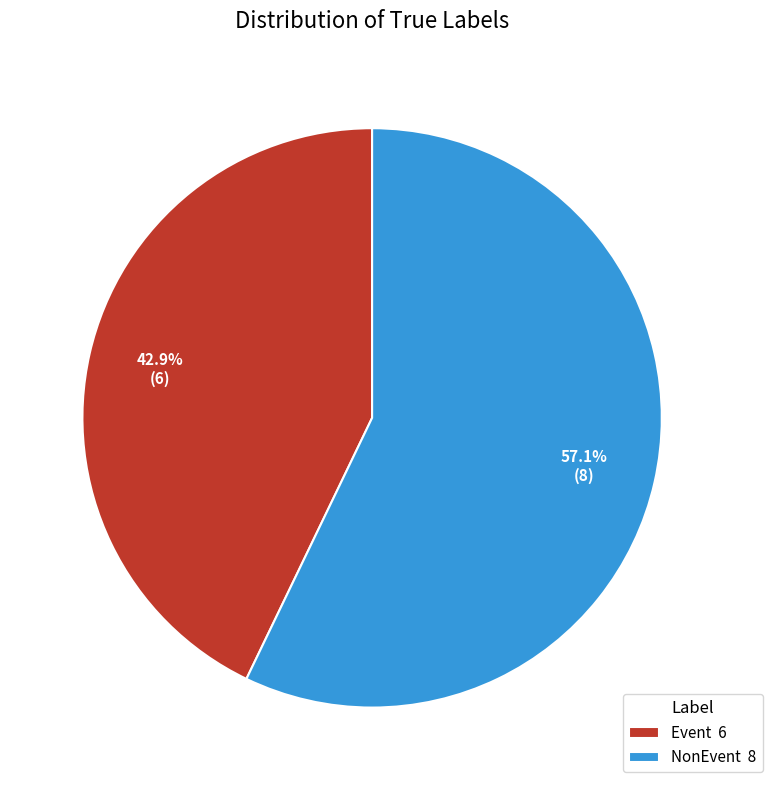

Count the number of slices in the pie.

2